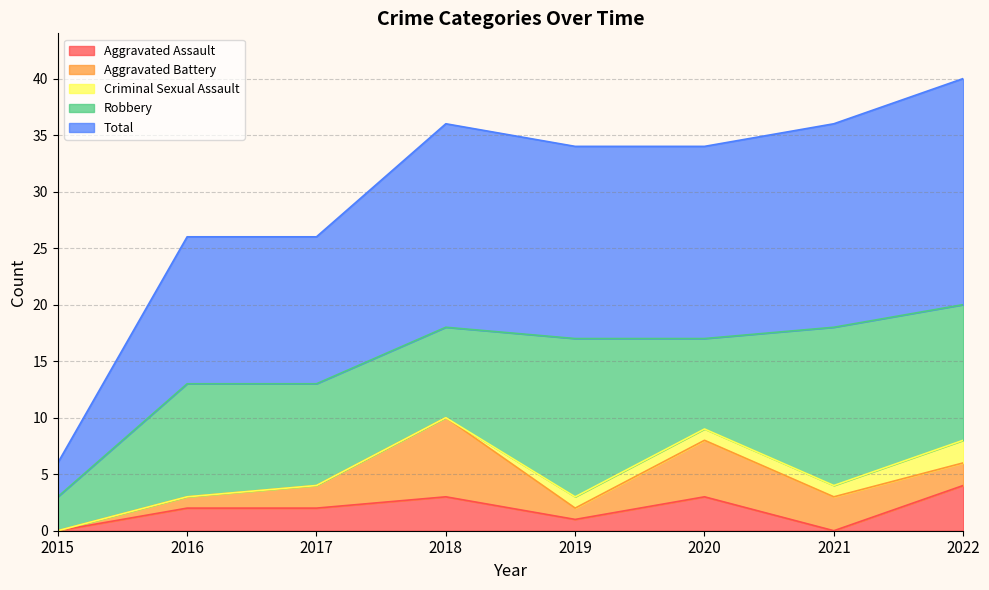

Reading left to right, extract all data points from this chart.

Aggravated Assault: 0	2	2	3	1	3	0	4
Aggravated Battery: 0	1	2	7	1	5	3	2
Criminal Sexual Assault: 0	0	0	0	1	1	1	2
Robbery: 3	10	9	8	14	8	14	12
Total: 3	13	13	18	17	17	18	20